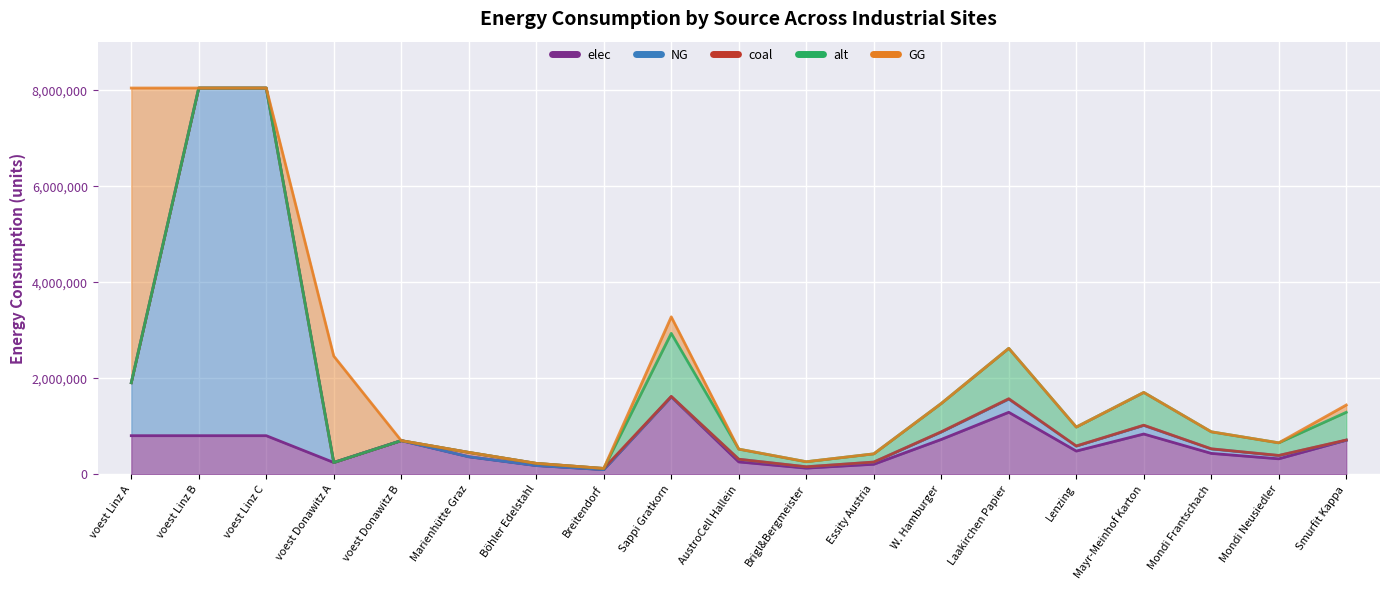

At which label does alt reach its peak?

Sappi Gratkorn